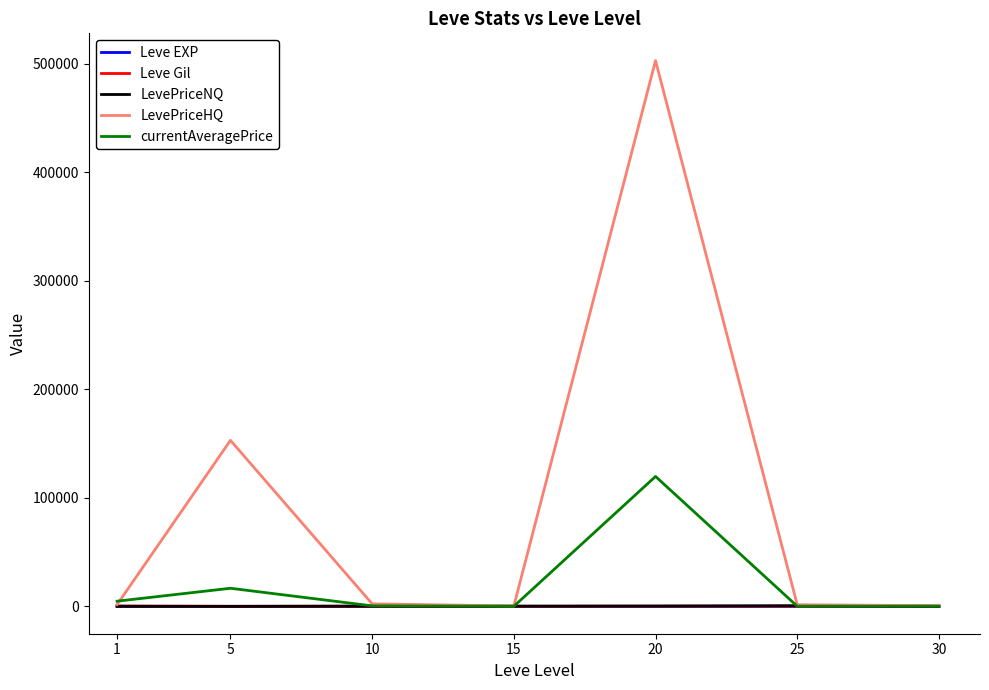

Which series has the widest spread of values?

LevePriceHQ